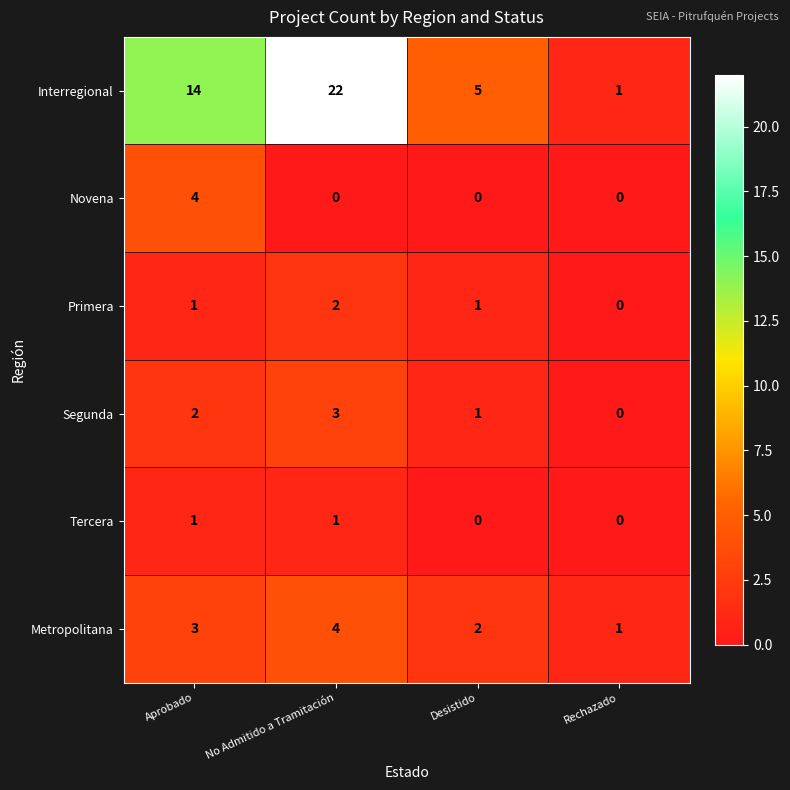

What is the maximum value shown in the chart?

22